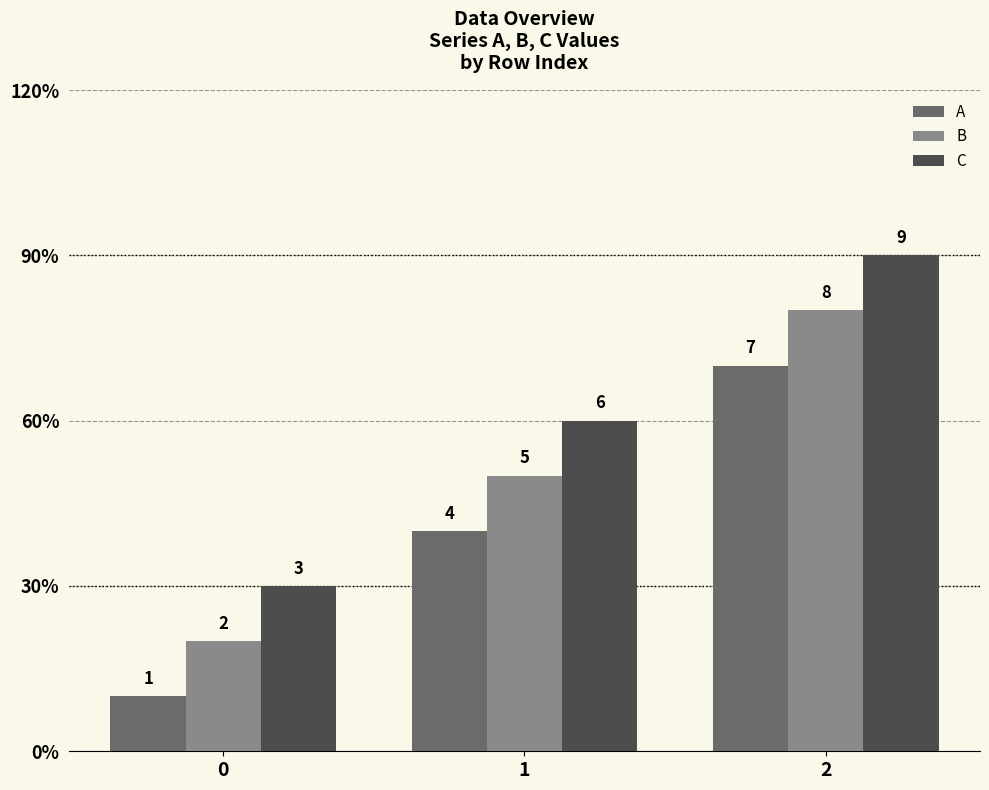

What are all the series names shown in the legend?

A, B, C